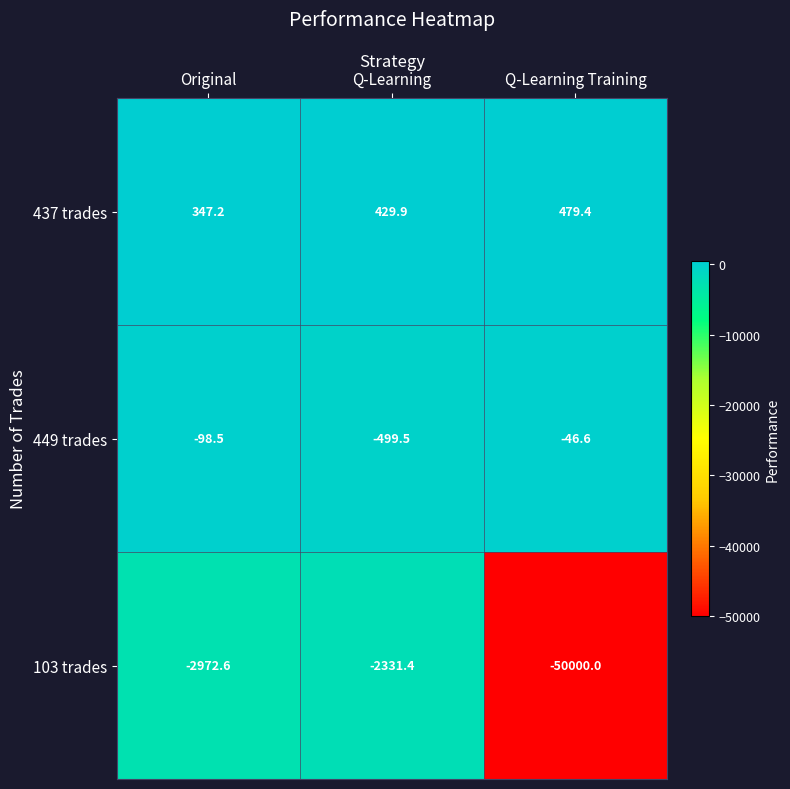

Is it true that 103 trades equals -18834.5 at Q-Learning Training?

False